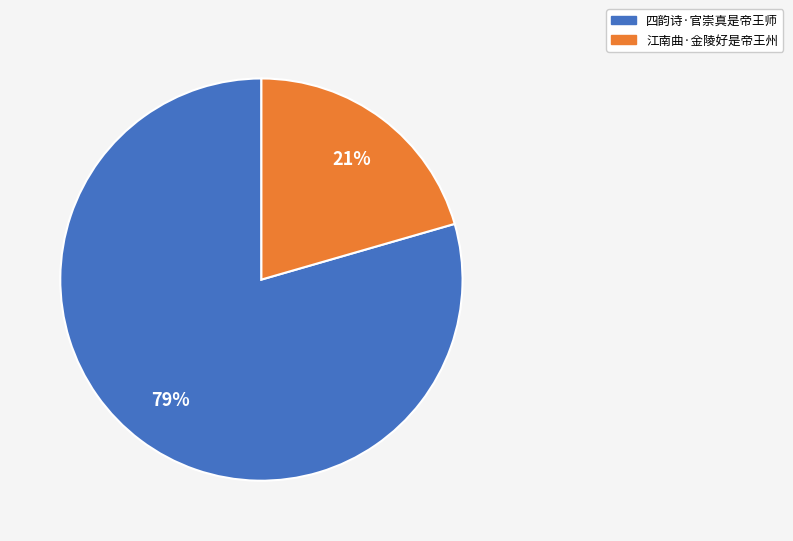

Rank the categories by value from highest to lowest.

四韵诗·官崇真是帝王师, 江南曲·金陵好是帝王州